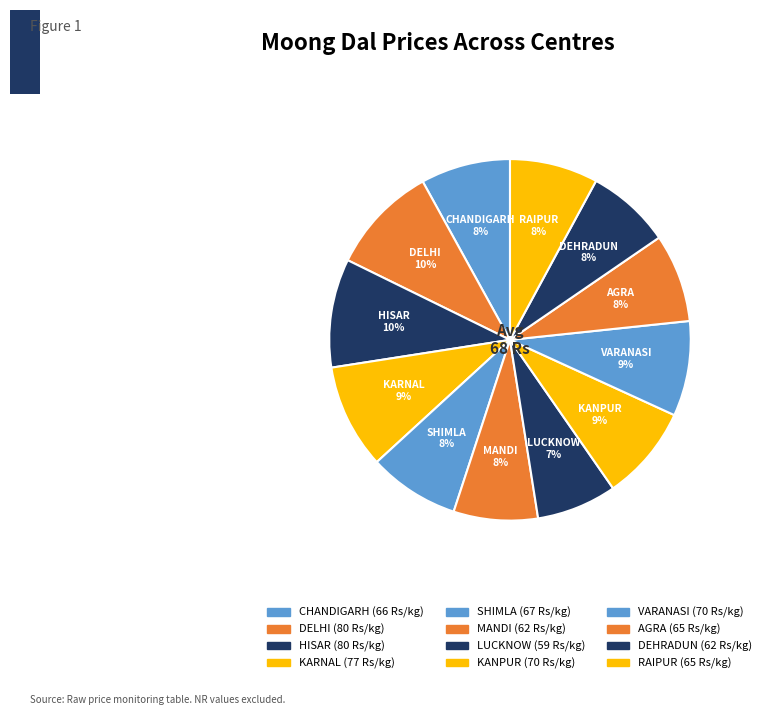

Which slice is the largest?

DELHI